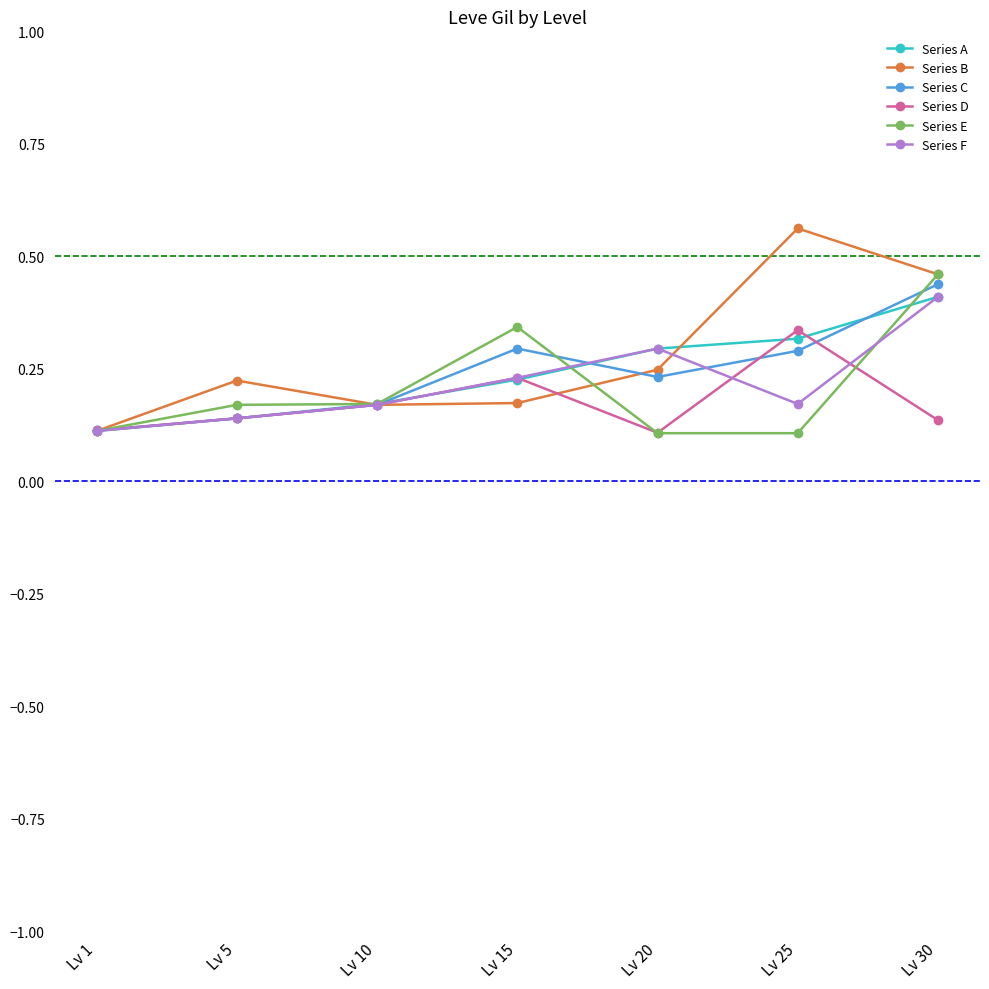

True or false: Series E and Series B cross at least once.

True